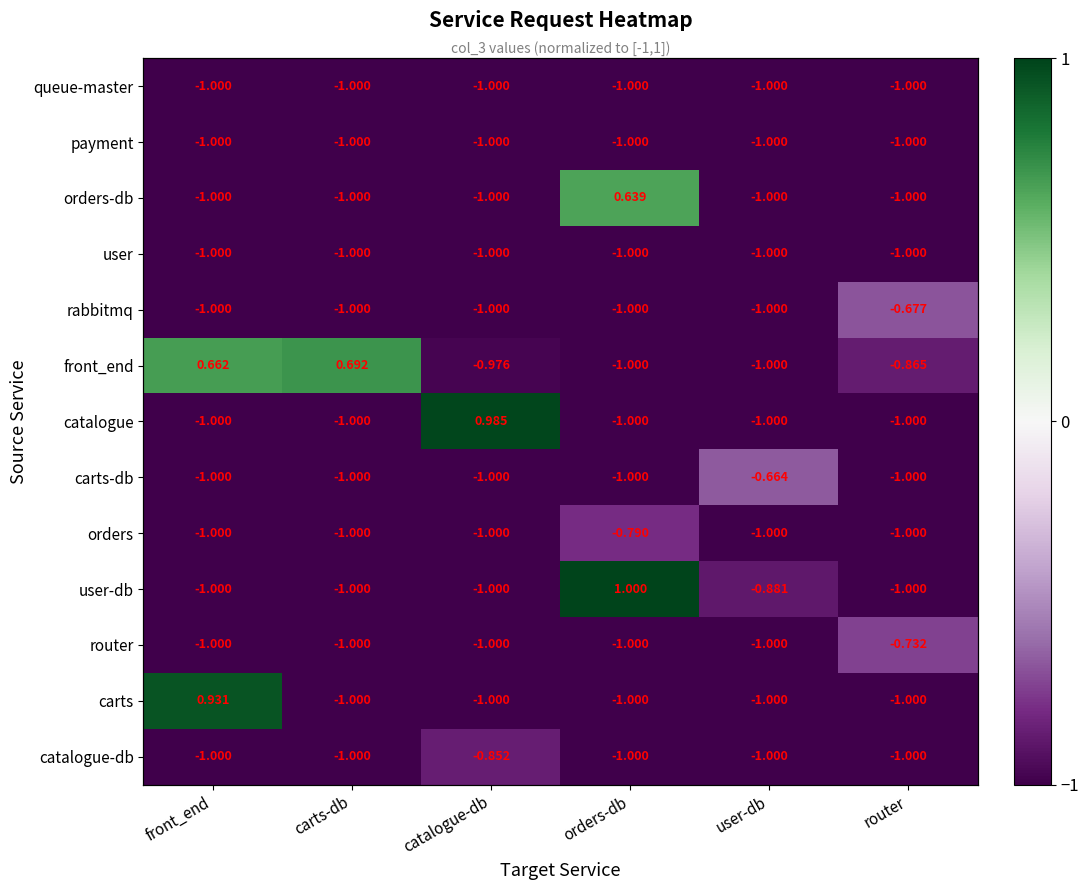

Which series has the largest range (max minus min)?

user-db